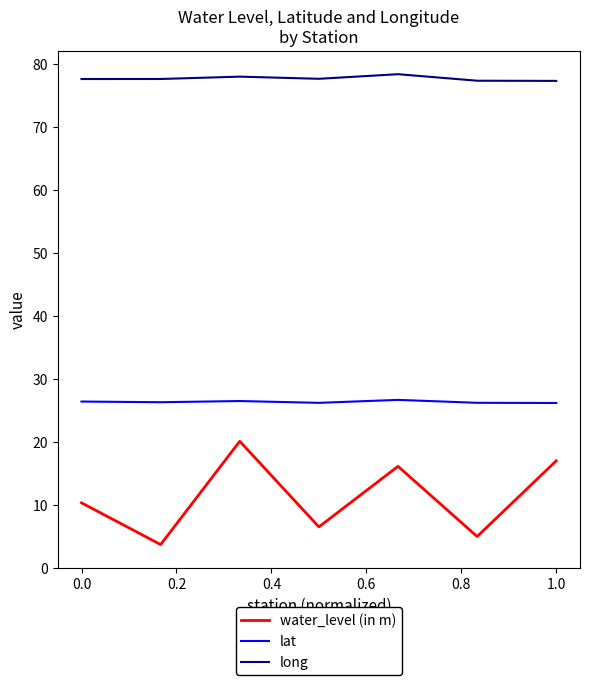

Which series has the largest range (max minus min)?

water_level (in m)